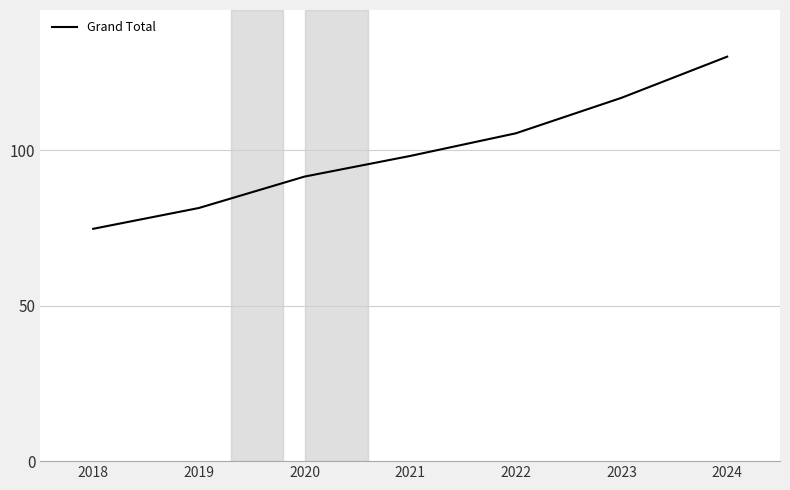

How many lines are shown in the chart?

1